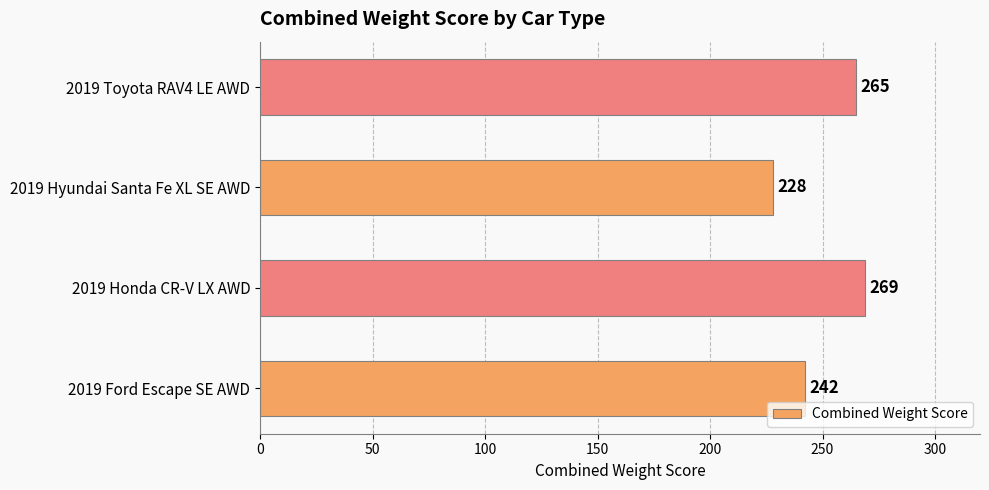

True or false: the data shows 371 at 2019 Toyota RAV4 LE AWD.

False